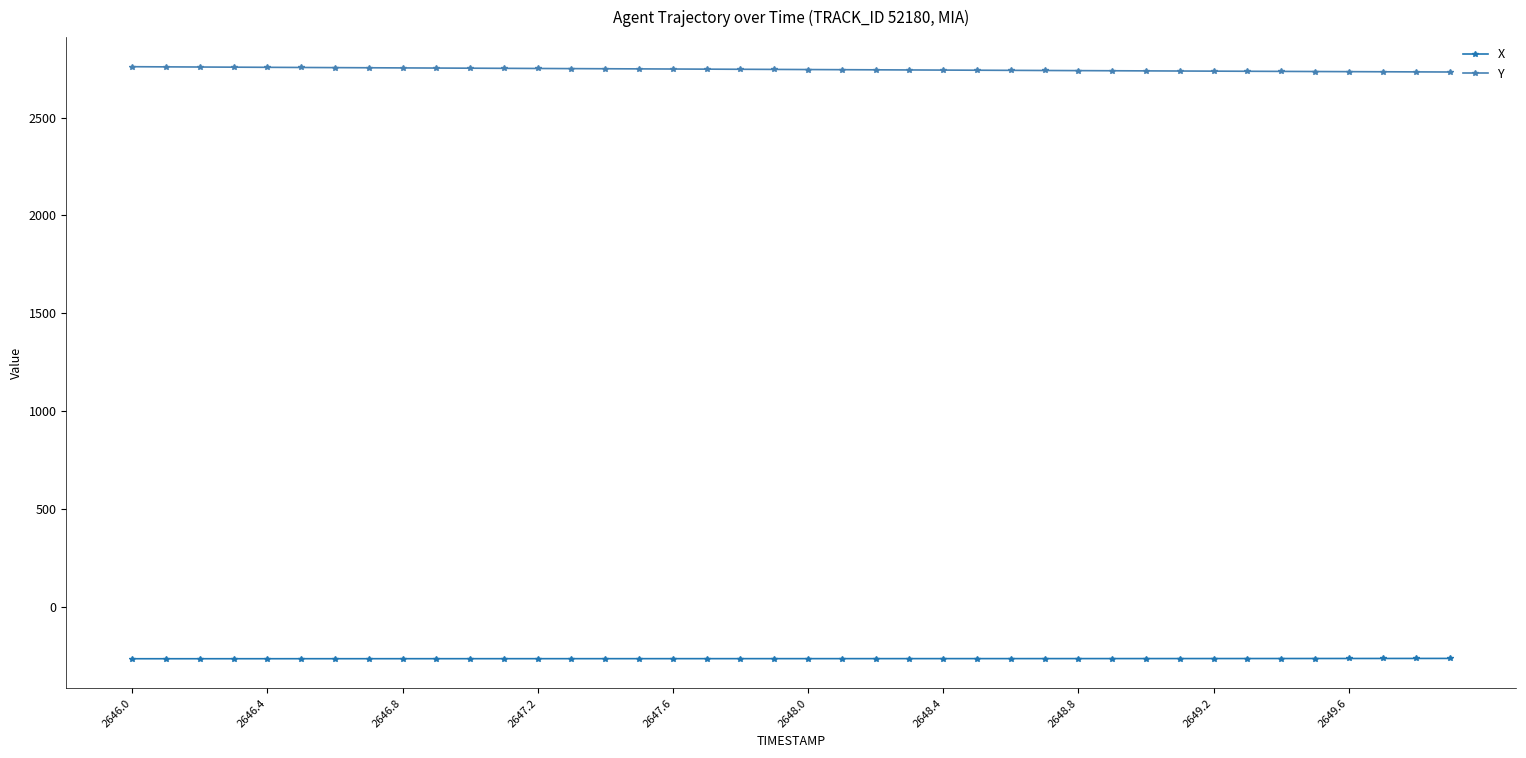

What is the difference between the maximum and minimum values in the X series?

1.6